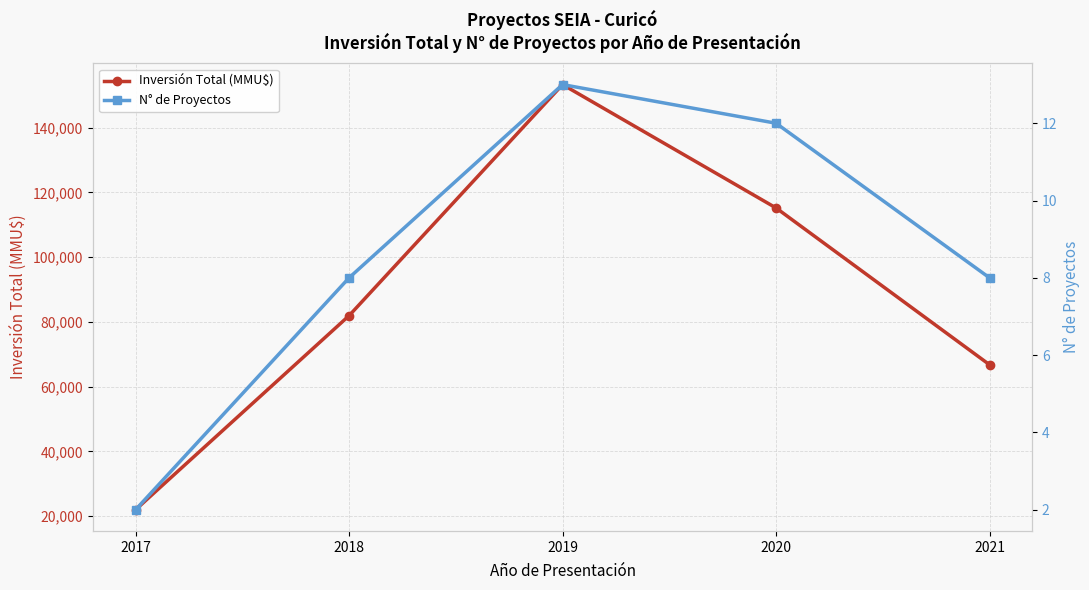

The value of Inversión Total (MMU$) at 2019 is 153300. True or false?

True